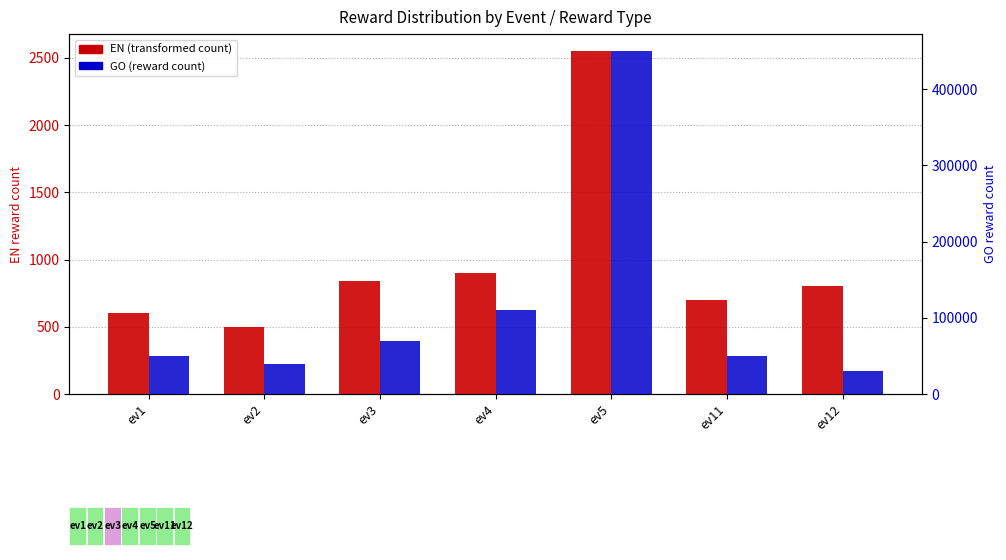

Which series has the largest total across all categories?

GO (reward count)